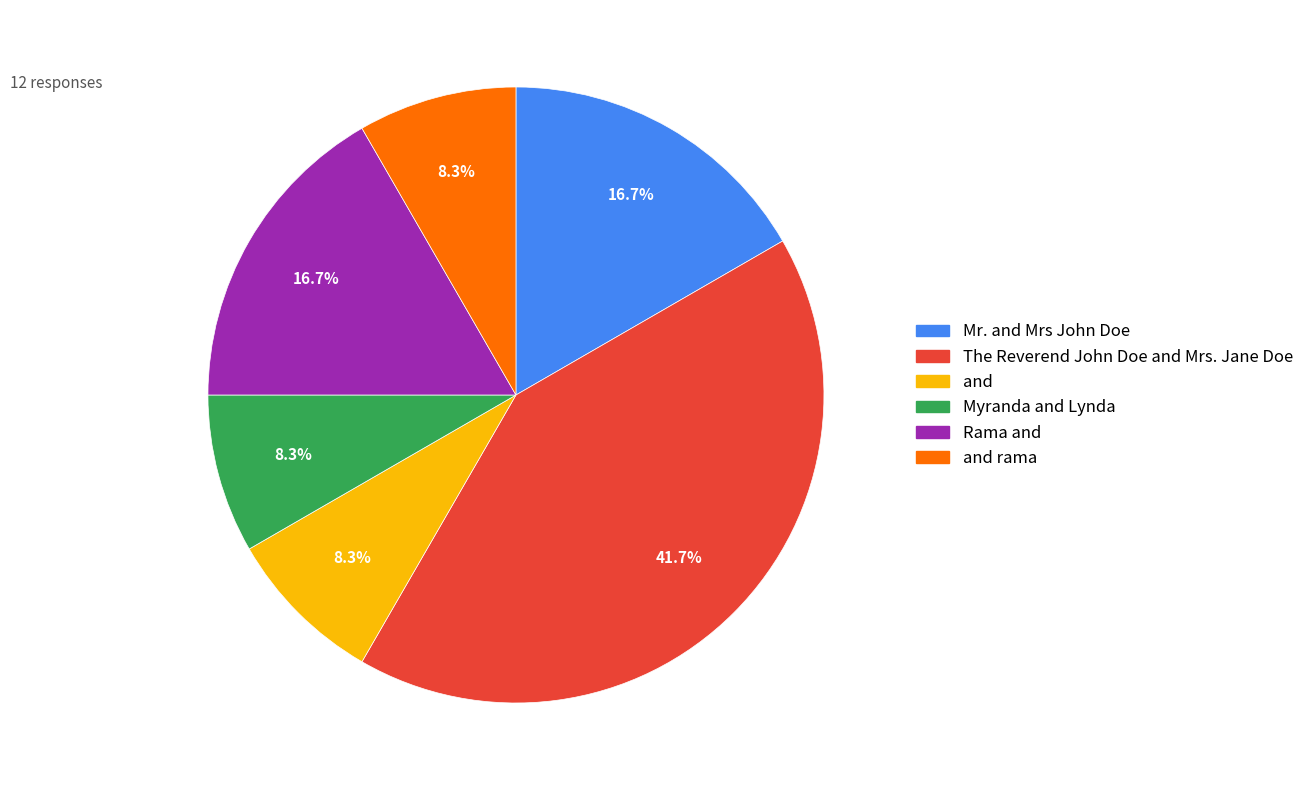

Is there any slice that represents more than half of the pie?

No